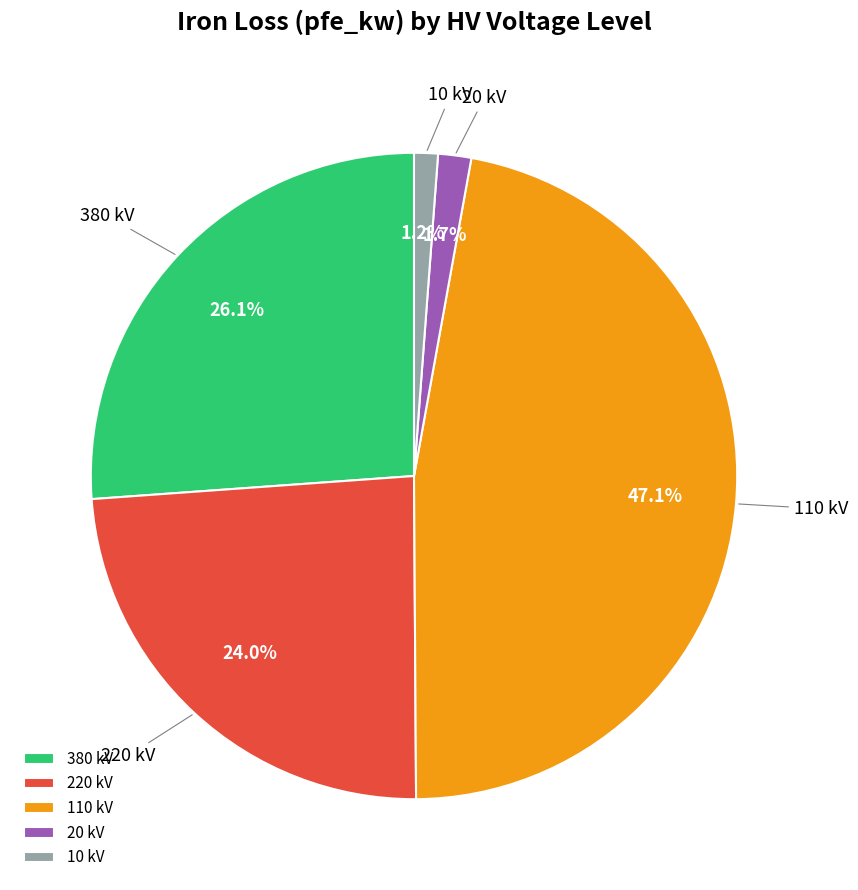

Which has a higher value, 10 kV or 110 kV?

110 kV